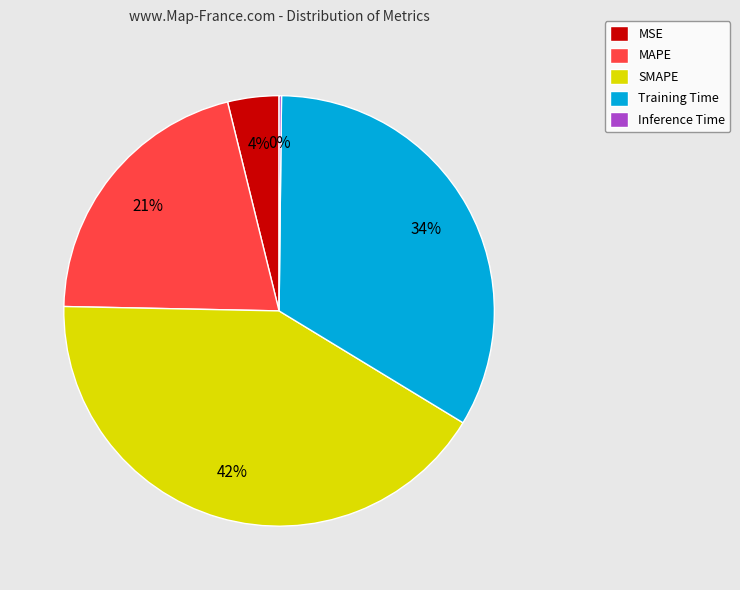

Is SMAPE the majority of the pie?

No